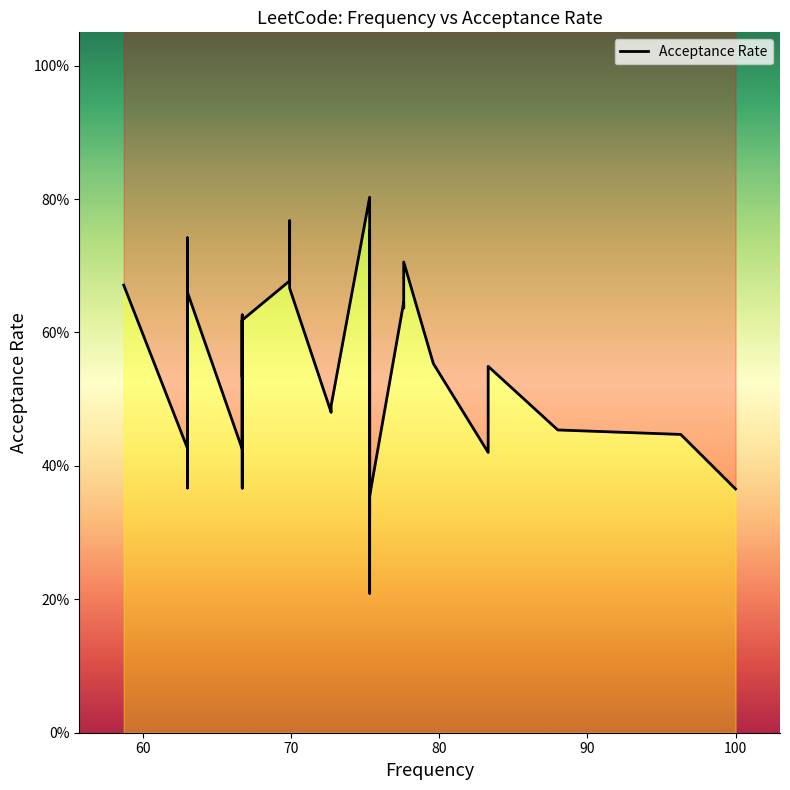

What is the maximum value shown in the chart?

0.8